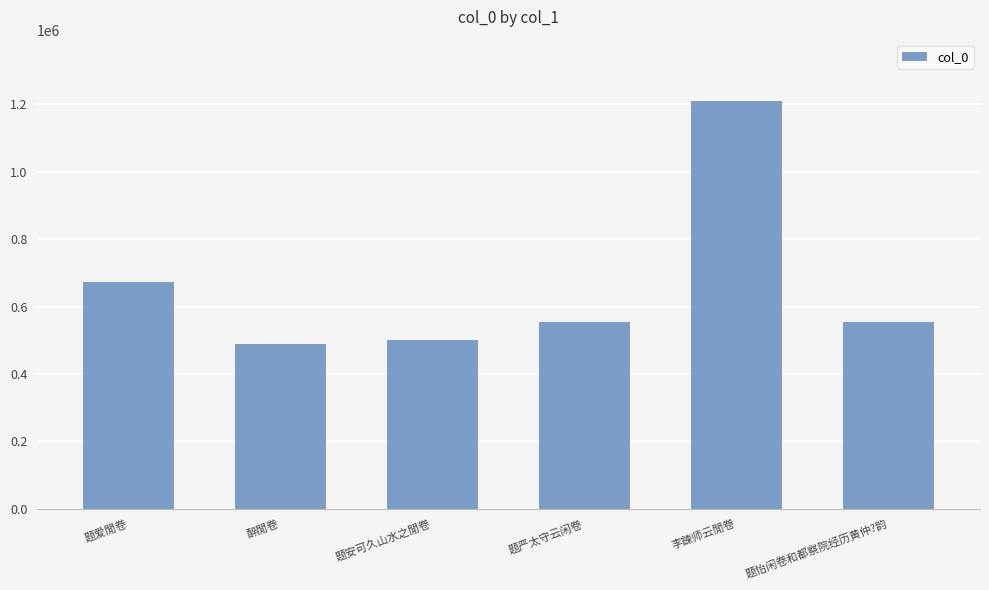

What is the sum of the values at 题安可久山水之閒卷 and 题怡闲卷和都察院经历黄仲?韵?

1056622